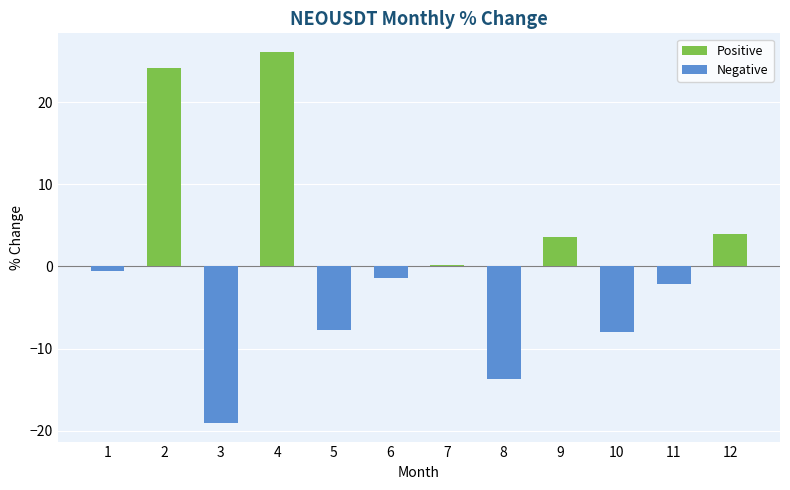

Which category has the lowest value across all series?

3